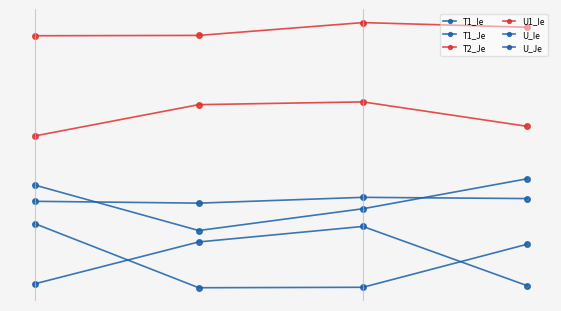

Reading left to right, extract all data points from this chart.

T1_Ie: -0.2	-0.6	-0.4	-0.2
T1_Je: -0.4	-0.4	-0.3	-0.3
T2_Je: 0.9	0.9	1.0	1.0
U1_Ie: 0.1	0.4	0.4	0.2
U_Ie: -1.0	-0.7	-0.5	-1.0
U_Je: -0.5	-1.0	-1.0	-0.7